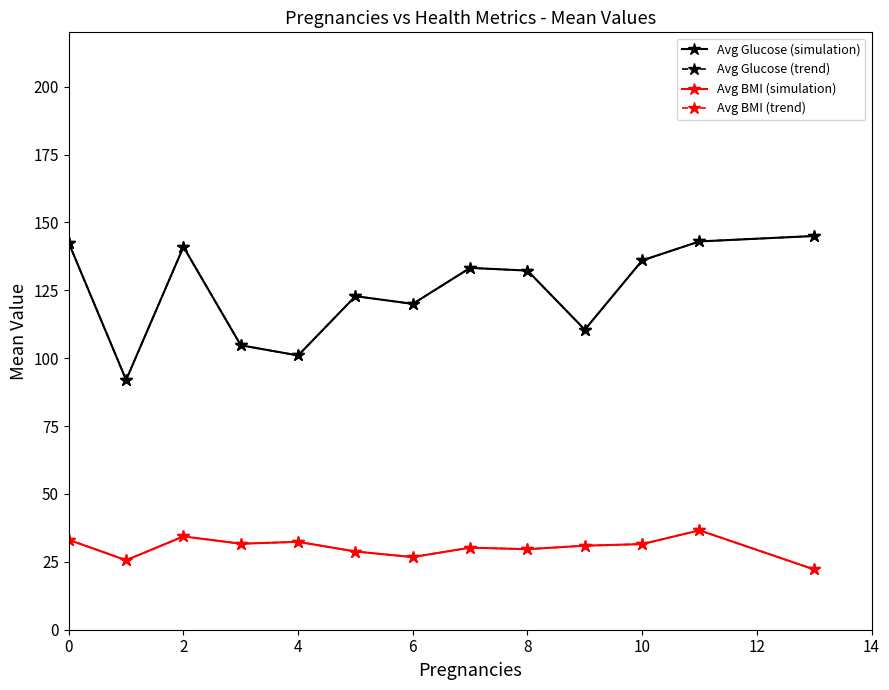

Is this an area chart (filled region under the line)?

No